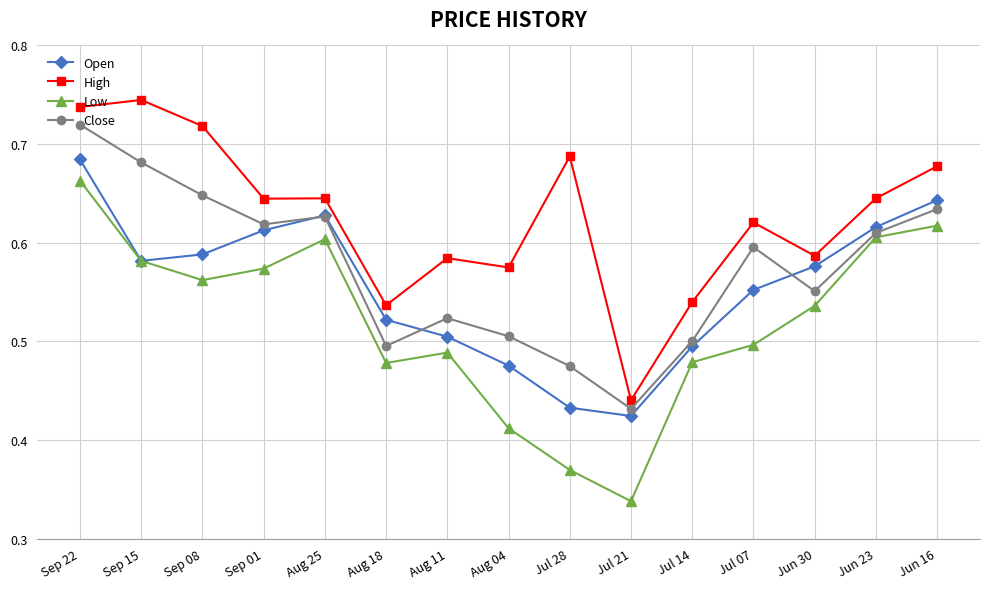

The Open series shows 0.5 at Aug 18. True or false?

True